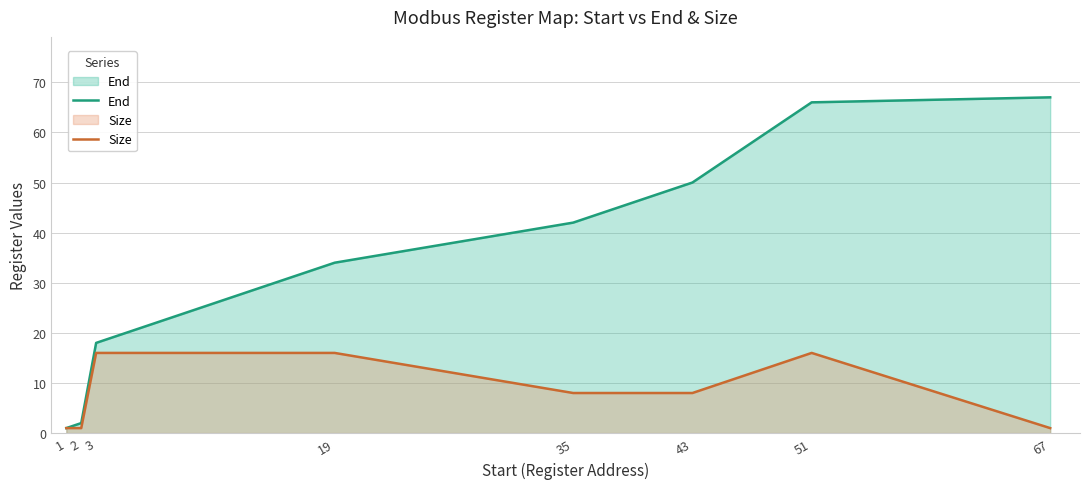

True or false: End and Size cross at least once.

False